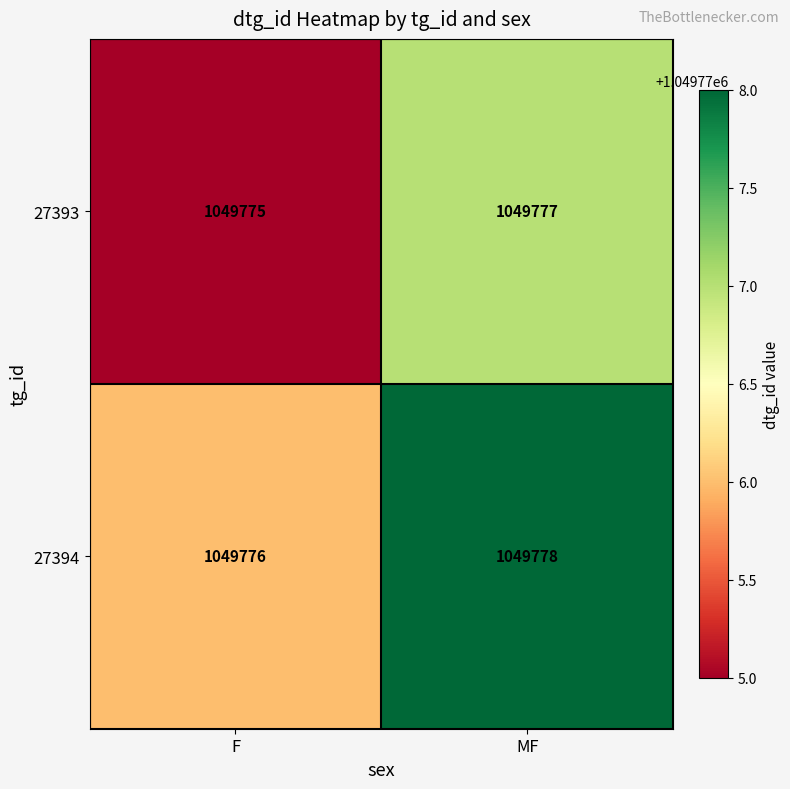

What is the minimum value shown in the chart?

1049775